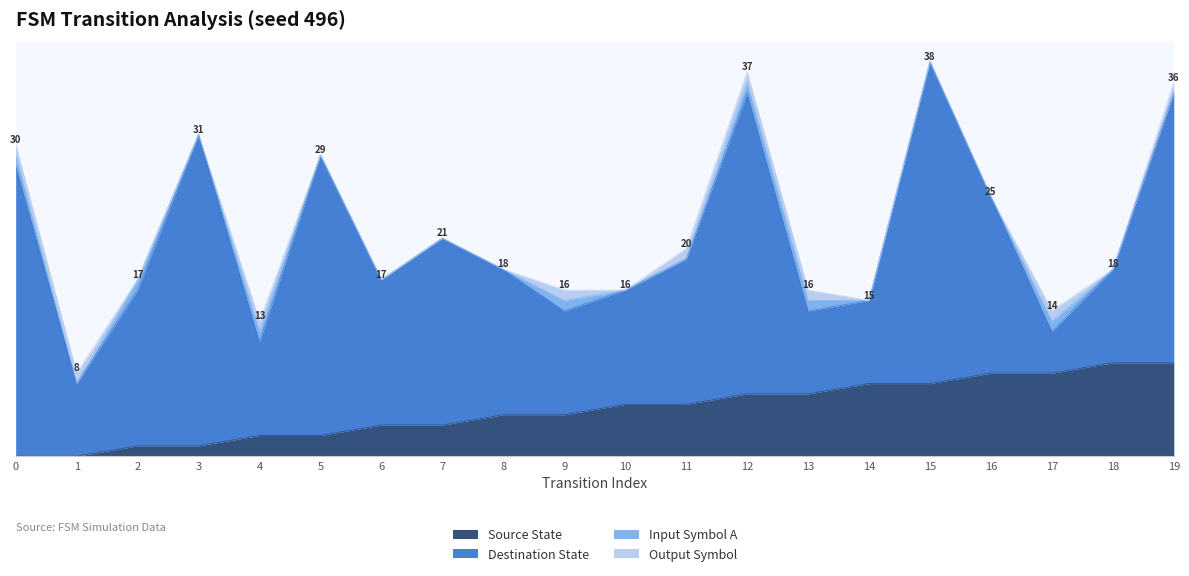

Is it true that source_state equals 13 at 16?

False